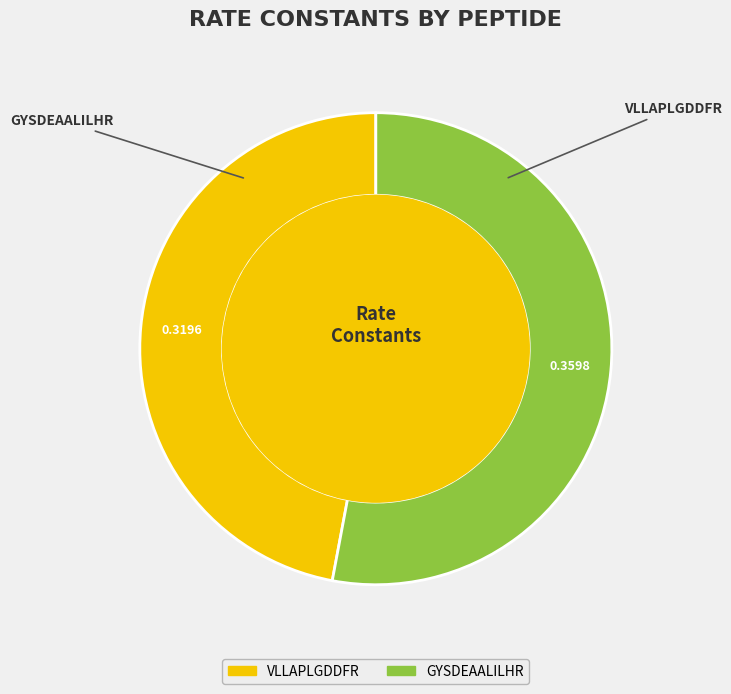

Which category has the biggest portion of the pie?

GYSDEAALILHR